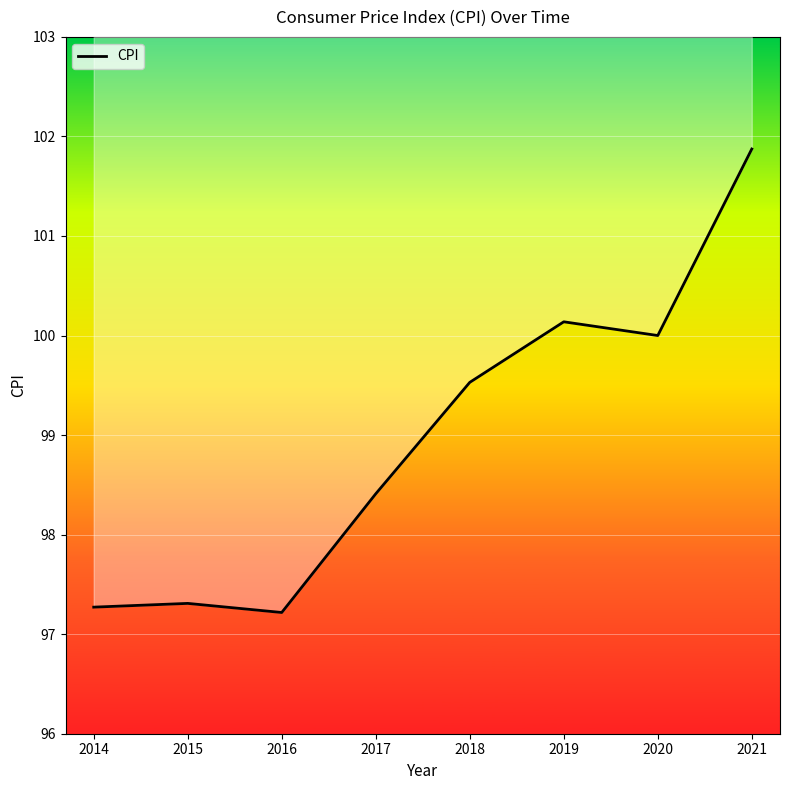

Where is the first local maximum?

2015